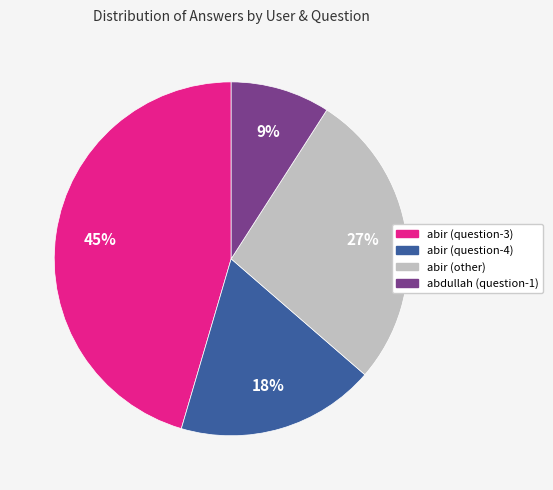

To the nearest percent, what is the difference between the largest and smallest slice percentages?

36%